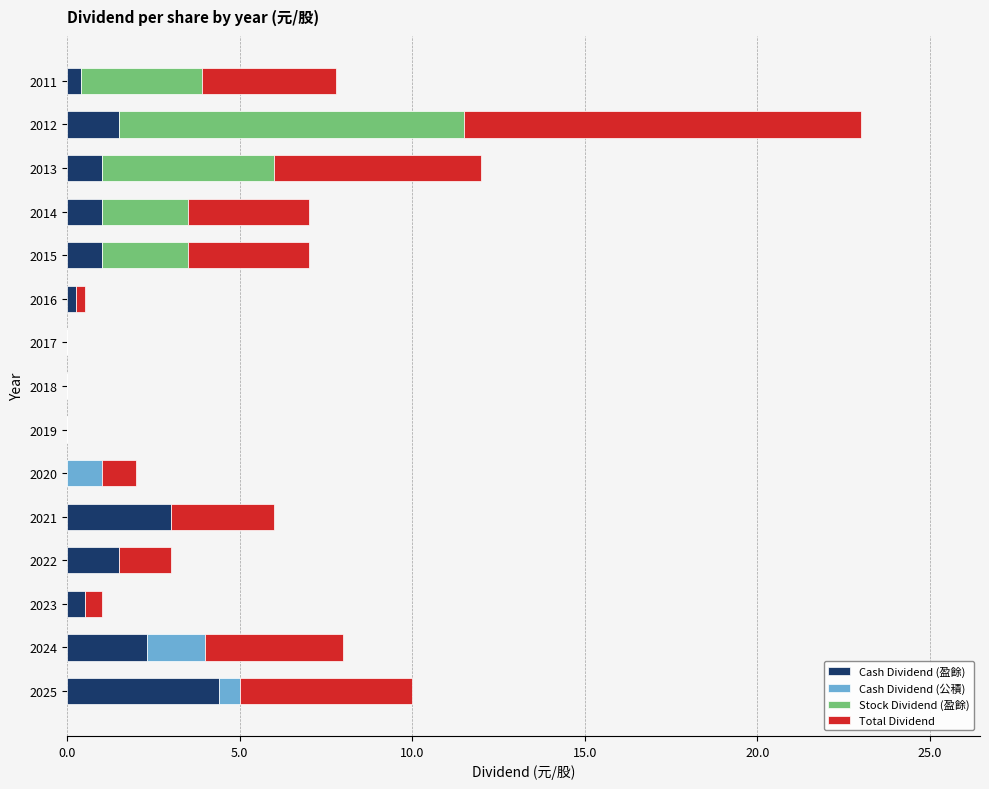

At which category is the sum across all series the highest?

2012